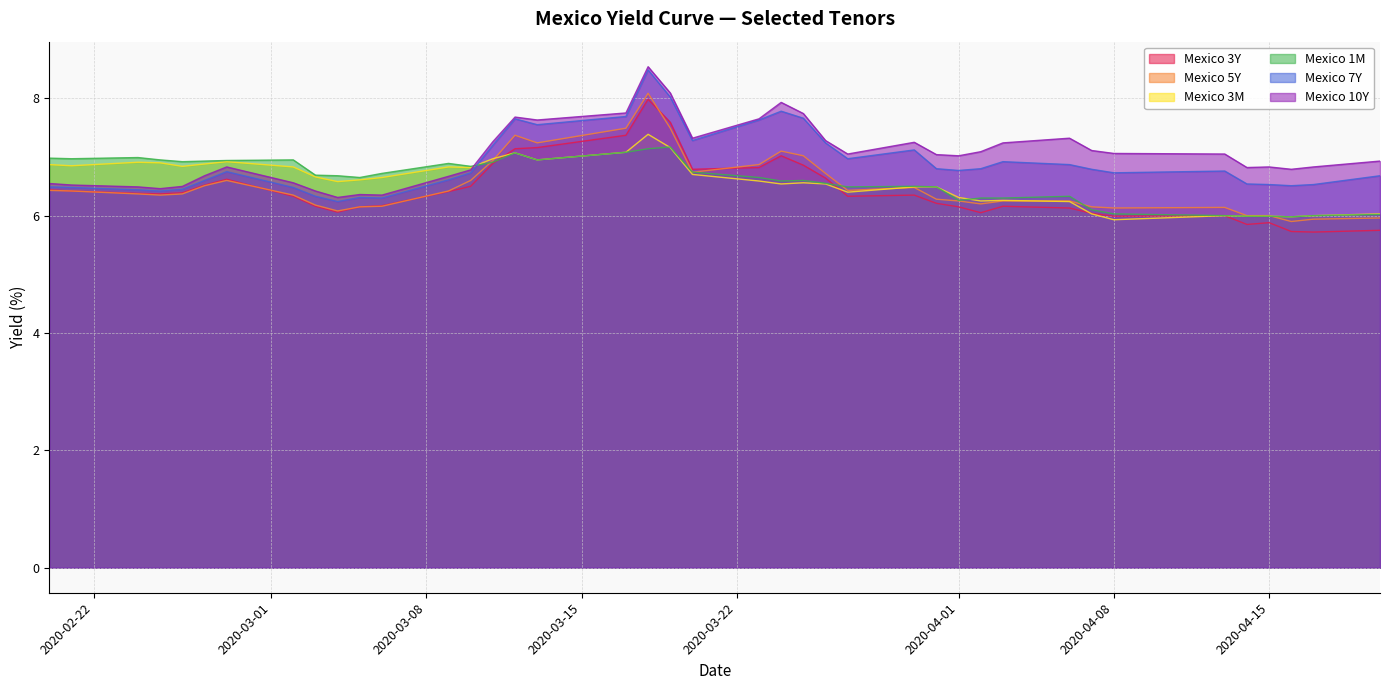

What is the minimum value for Mexico 3M?

5.9